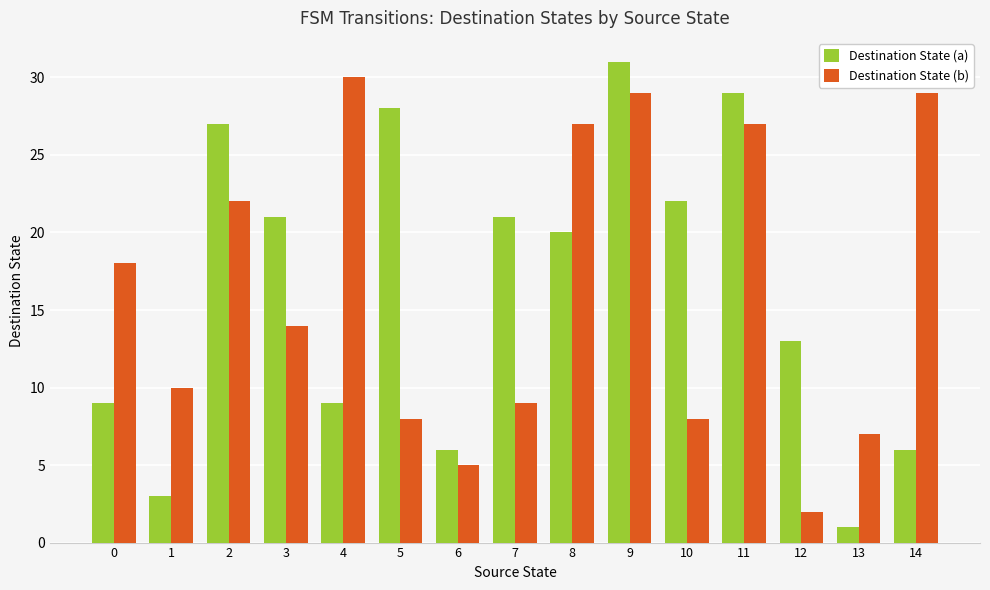

Which category has the lowest value in the Destination State (a) series?

13